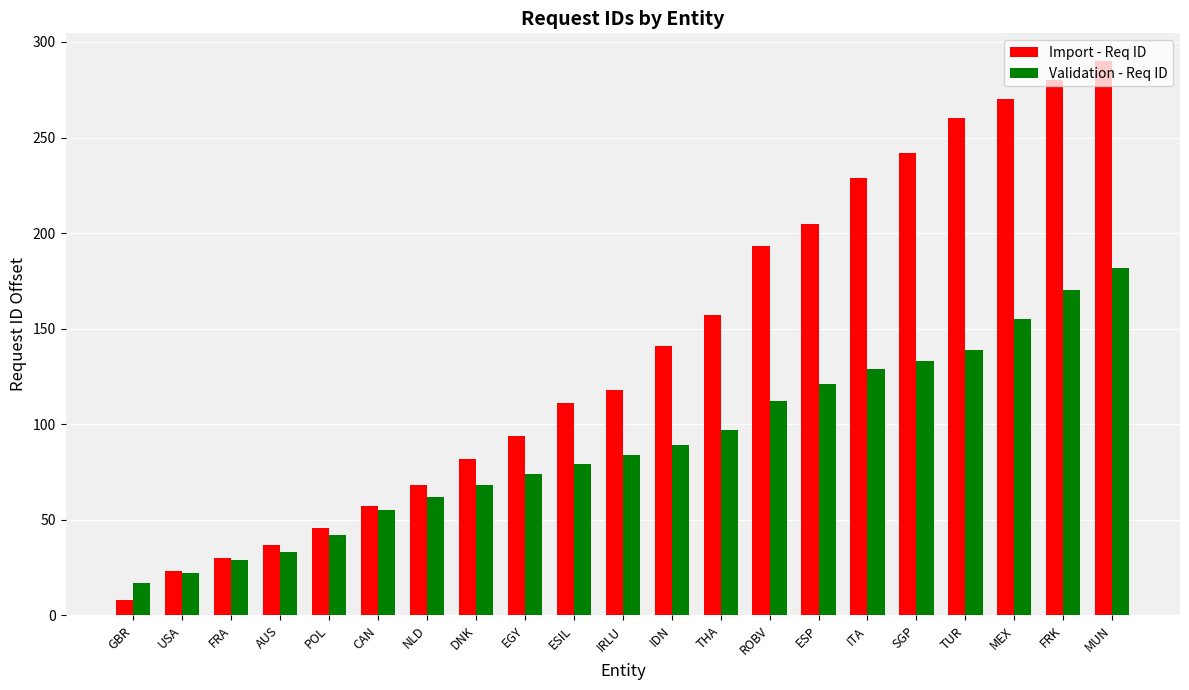

The Validation - Req ID series shows 139 at TUR. True or false?

True